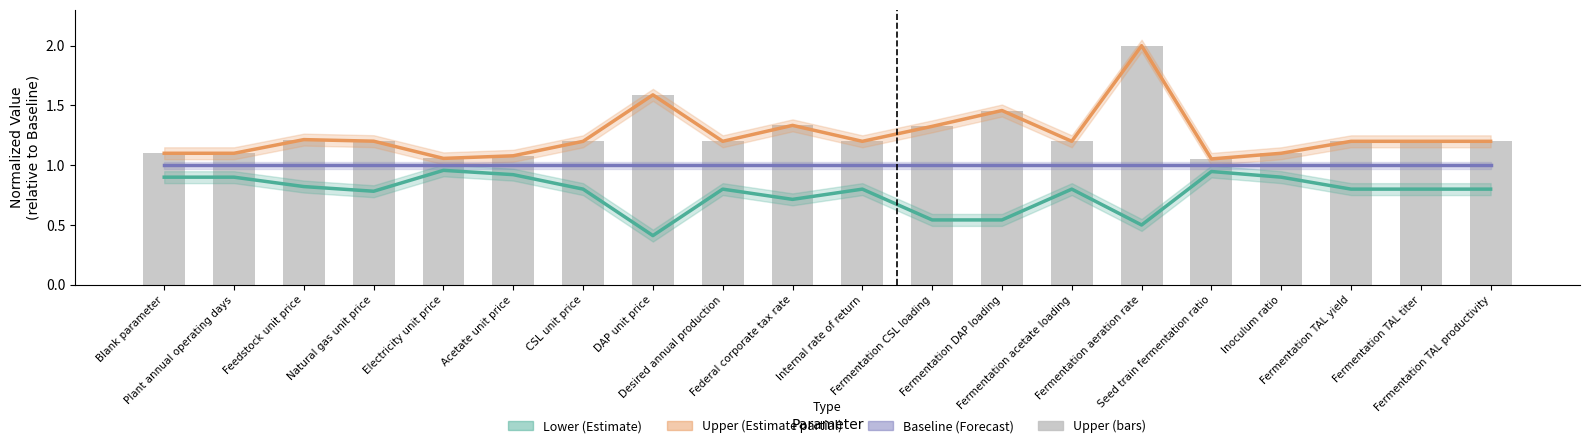

What is the difference between the second highest and second lowest values in the Lower series?

0.4